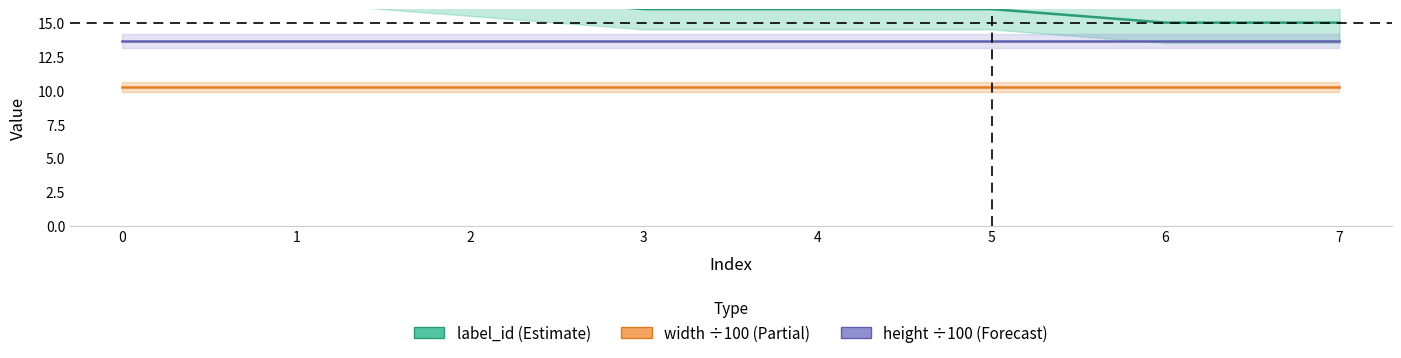

What is the total value across all series at 7?

38.9